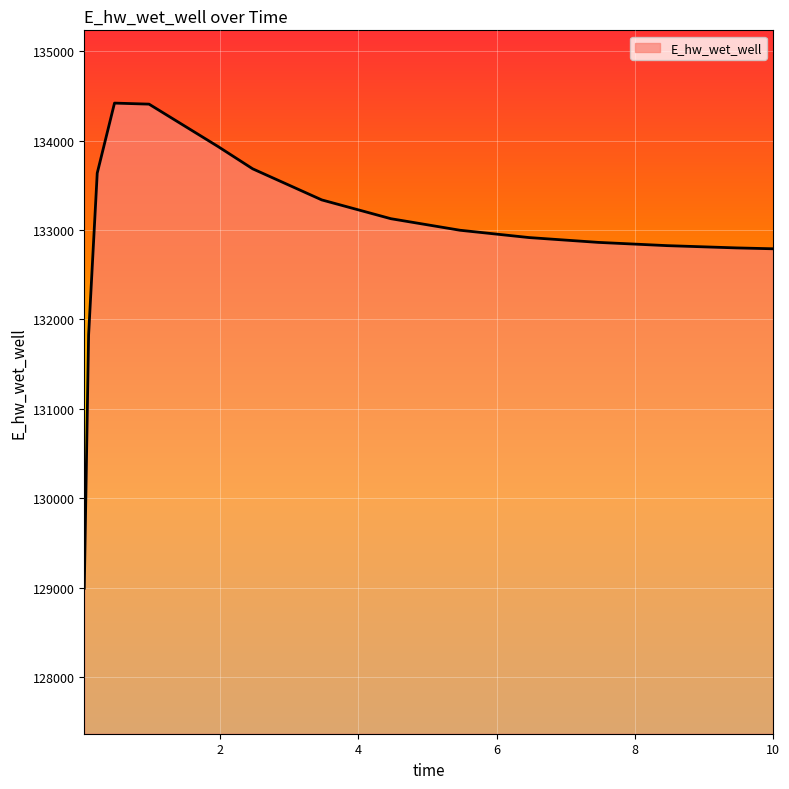

What is the maximum value shown in the chart?

134419.7